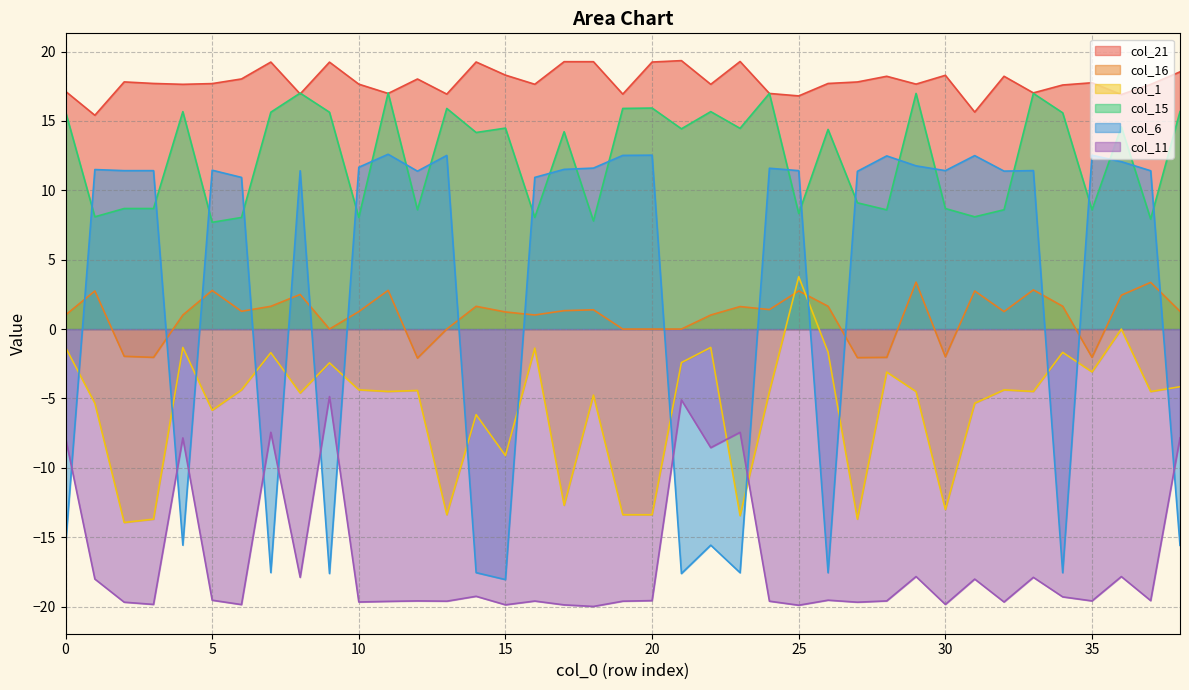

What is the approximate value of col_6 at 25?

11.4